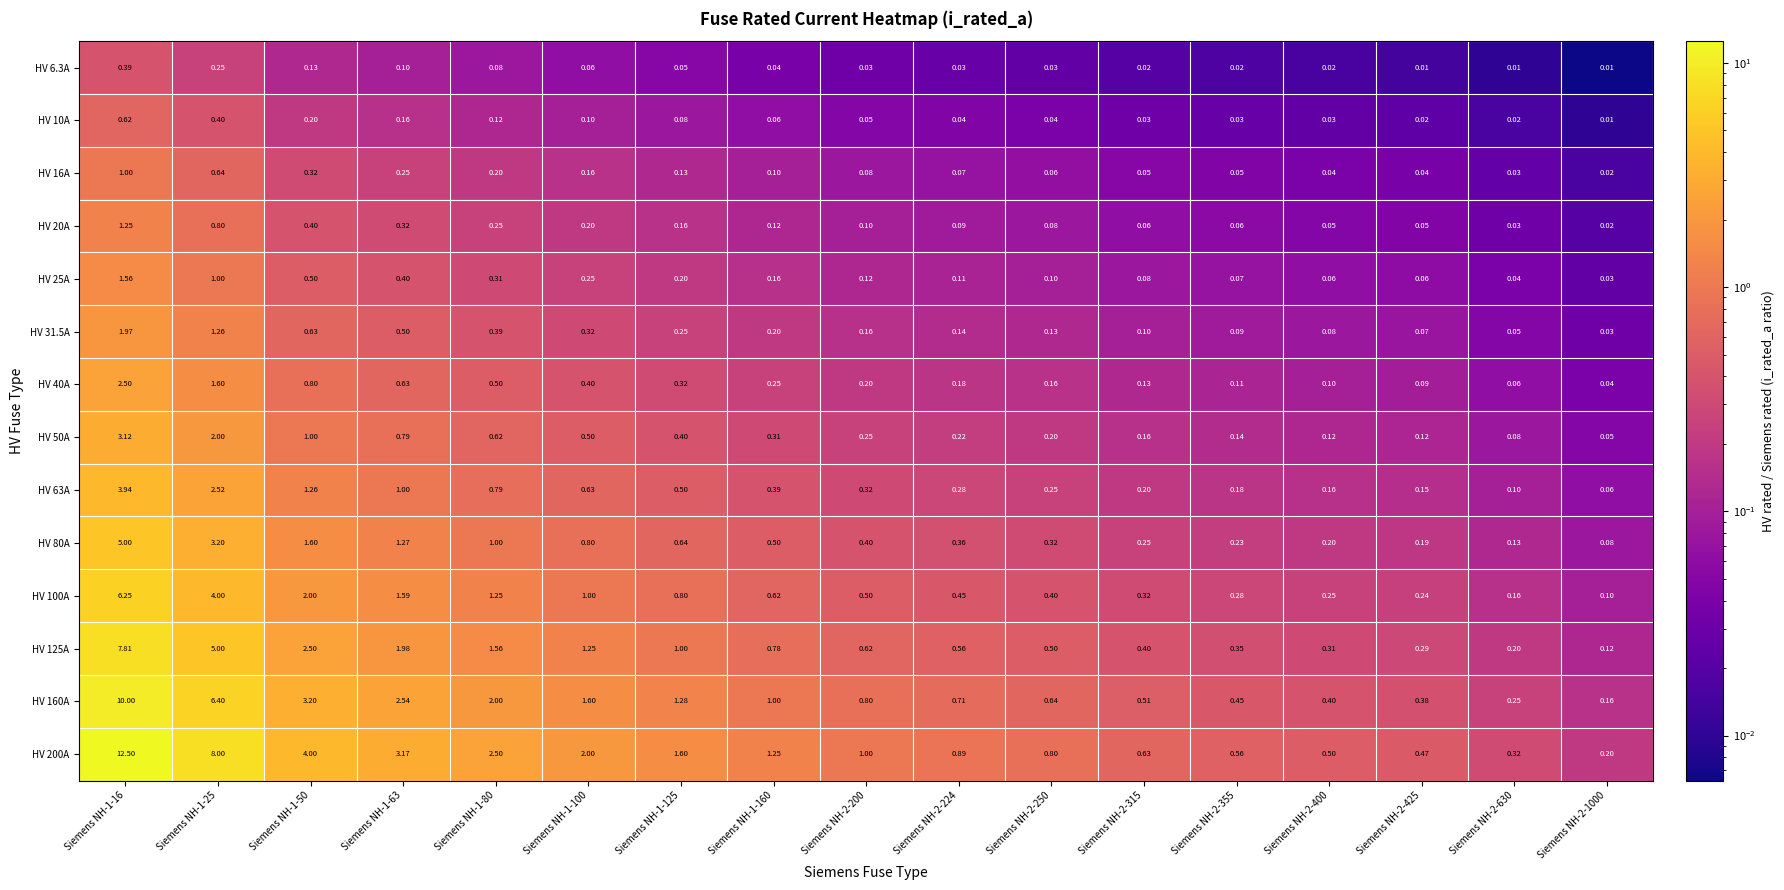

Is the value of HV 80A at Siemens NH-1-80 greater than the value of HV 200A at Siemens NH-2-630?

Yes